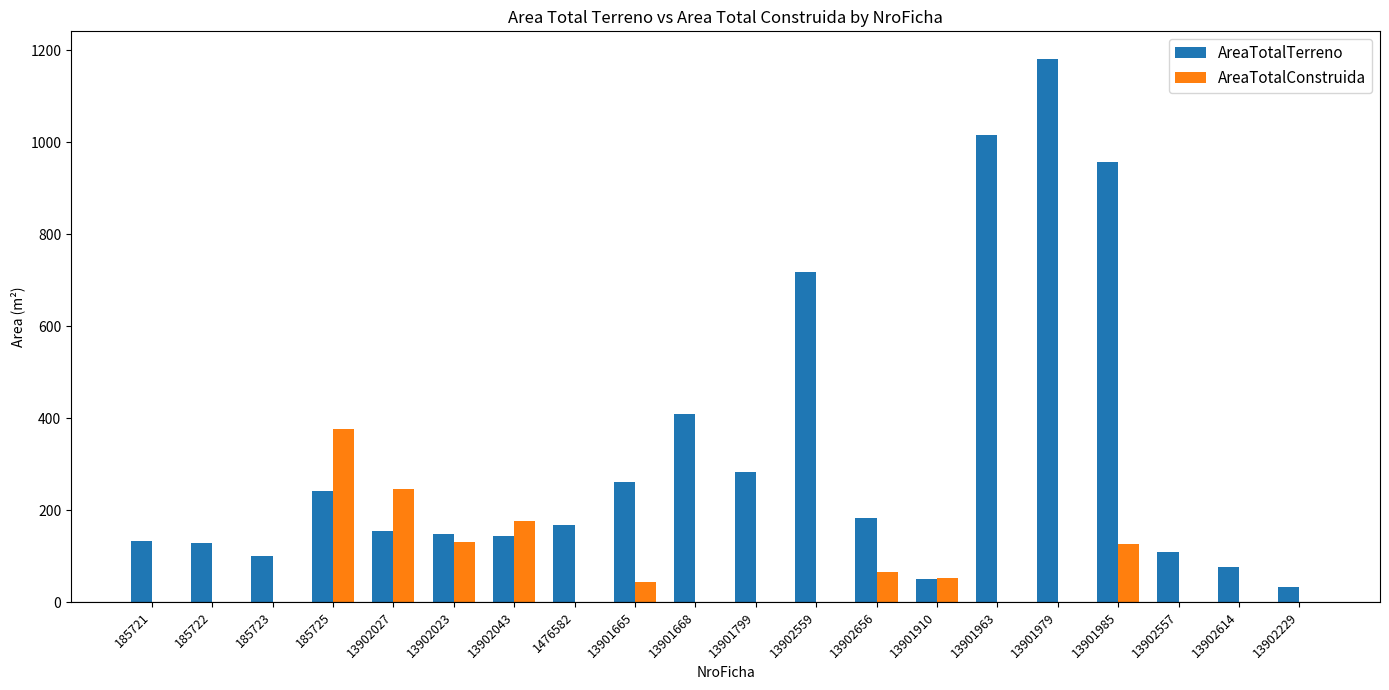

The AreaTotalConstruida series shows 237.9 at 1476582. True or false?

False